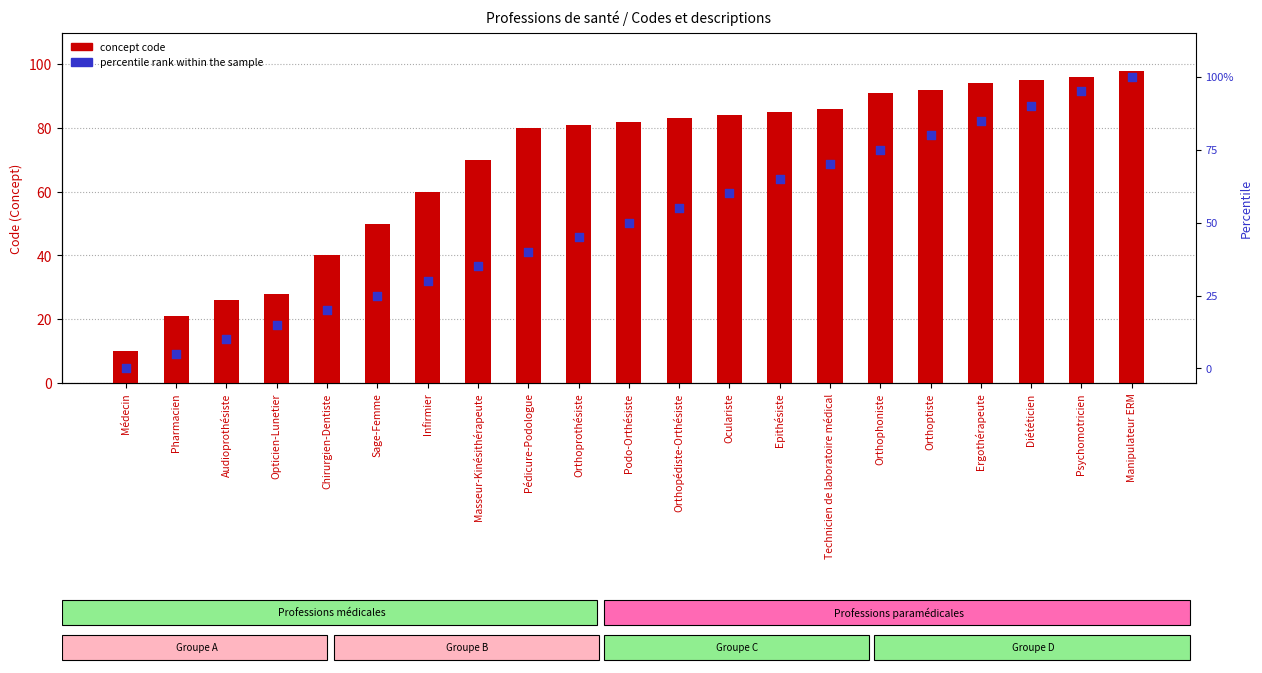

At how many categories does at least one series exceed 39?

17